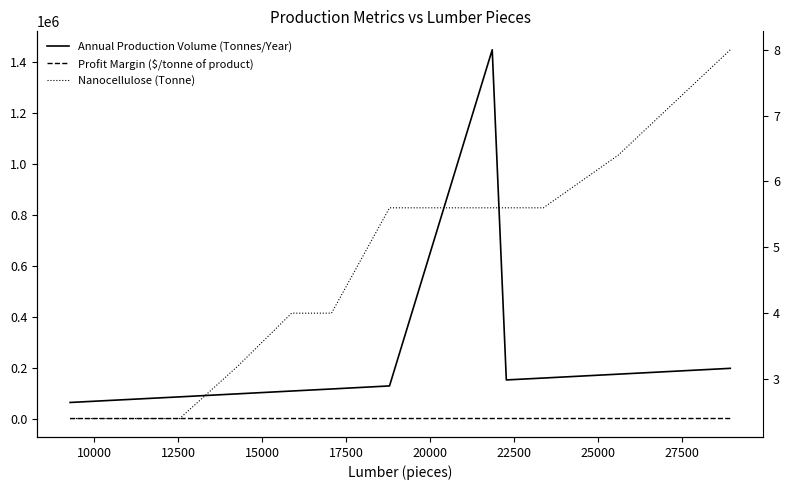

What is the difference between the highest and lowest values at 17500?

108112.0